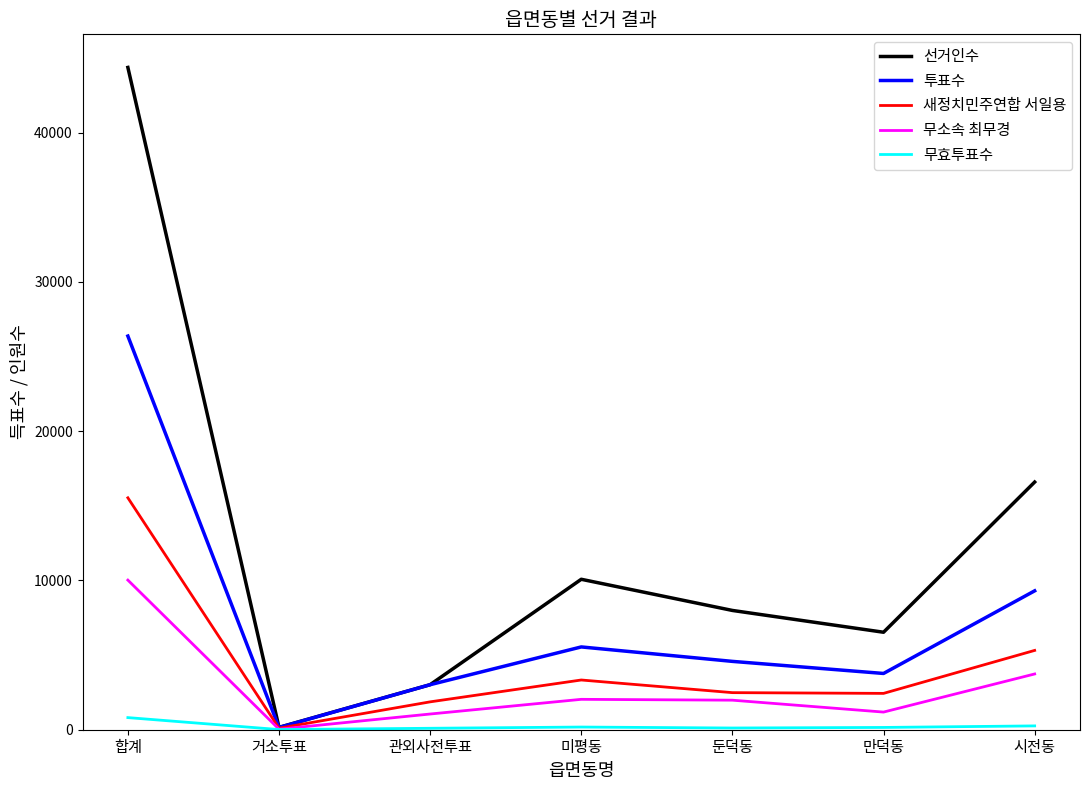

What is the sum of the 투표수 values at 합계 and 관외사전투표?

29386